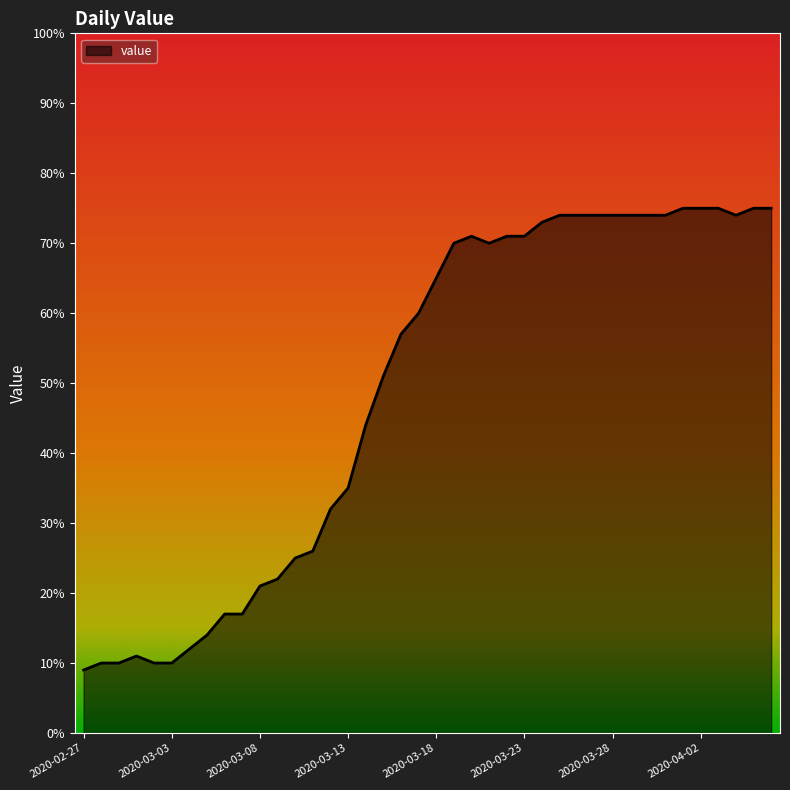

What is the smallest value displayed?

9